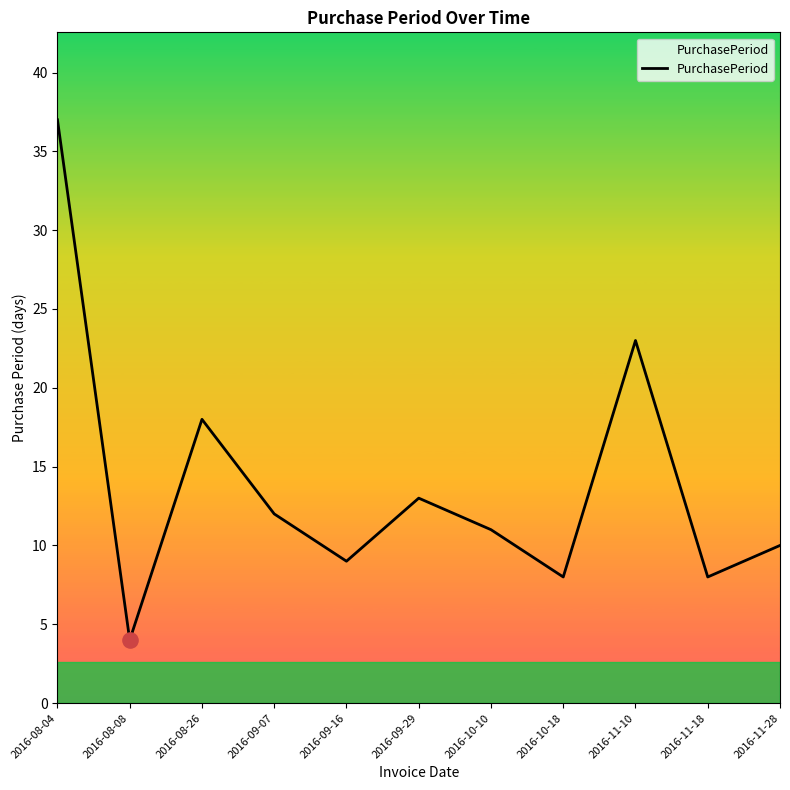

What is the change in value from 2016-10-10 to 2016-11-28?

-1